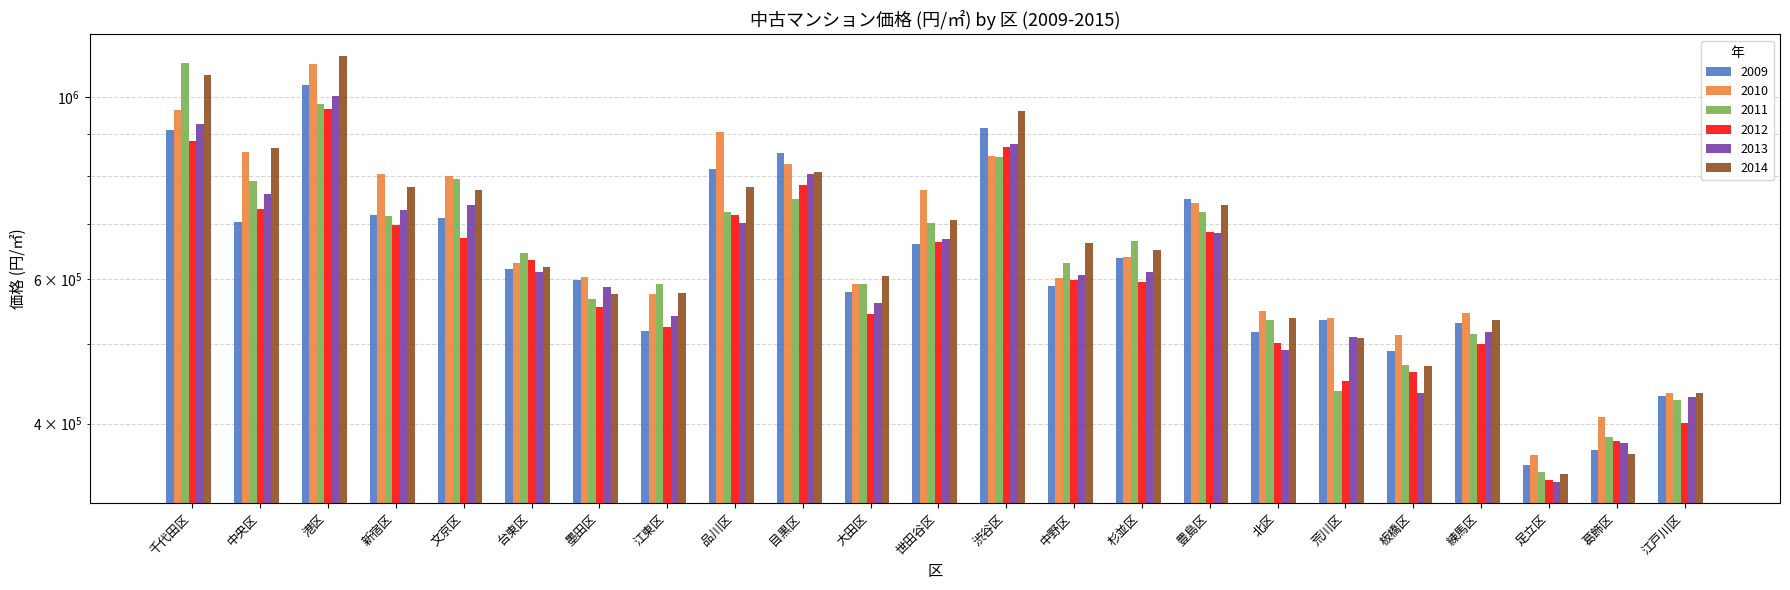

Rank the categories by 2011 value from highest to lowest.

千代田区, 港区, 渋谷区, 文京区, 中央区, 目黒区, 豊島区, 品川区, 新宿区, 世田谷区, 杉並区, 台東区, 中野区, 江東区, 大田区, 墨田区, 北区, 練馬区, 板橋区, 荒川区, 江戸川区, 葛飾区, 足立区